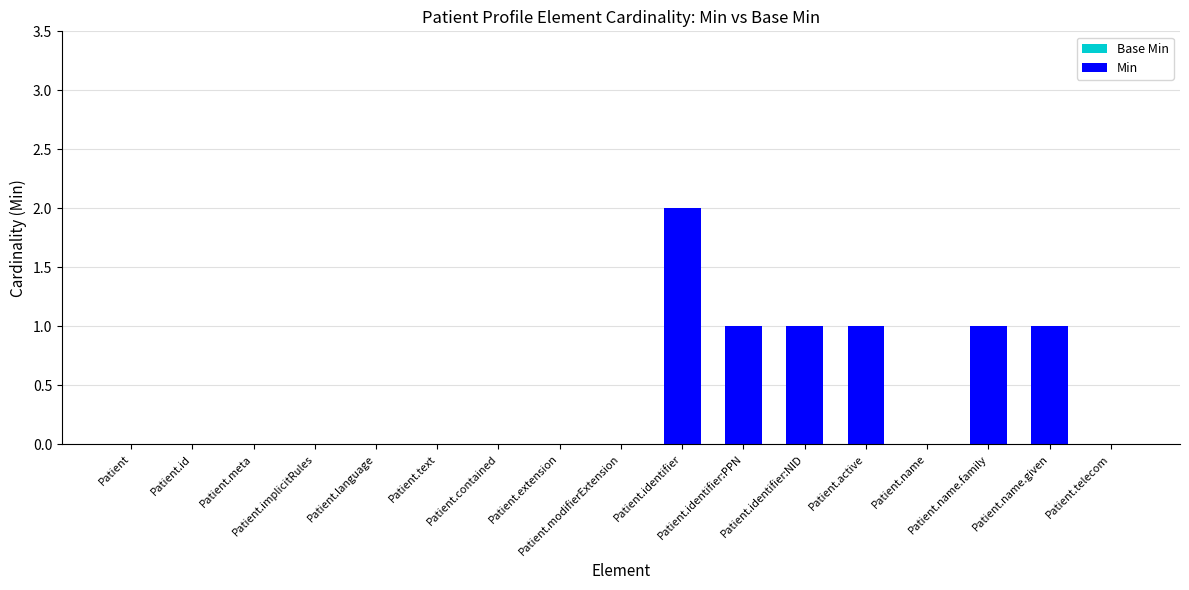

What is the sum of all values?

7